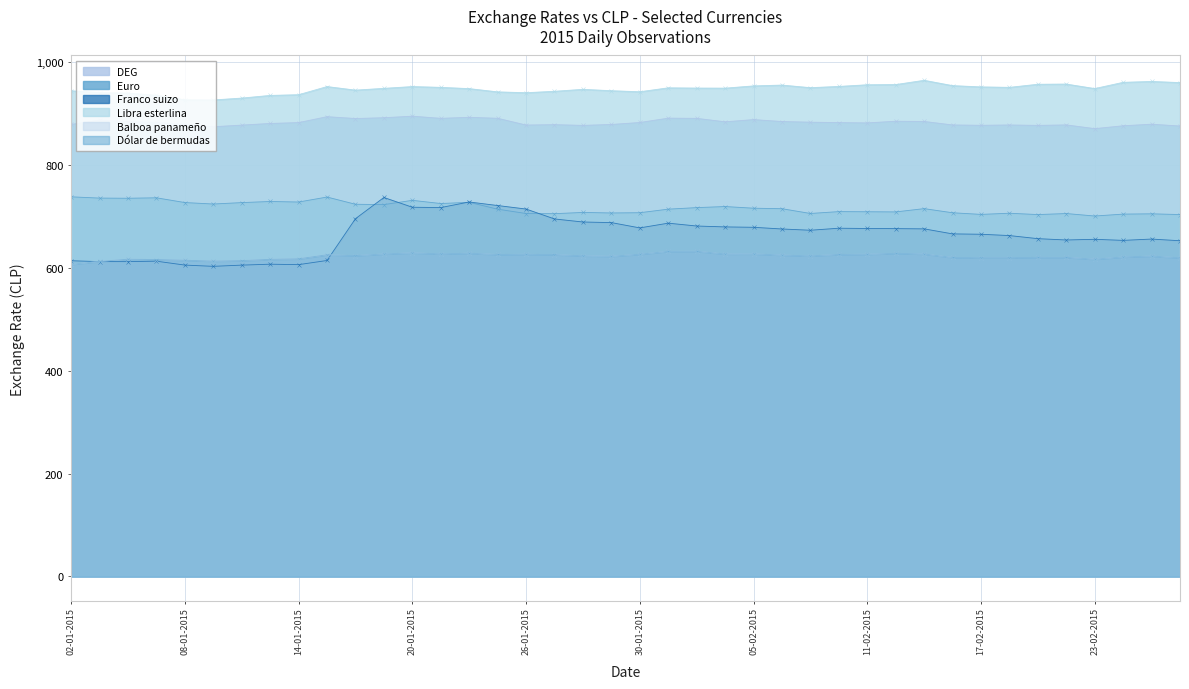

What is the value of the Dólar de bermudas point at the 4th from the left?

616.1